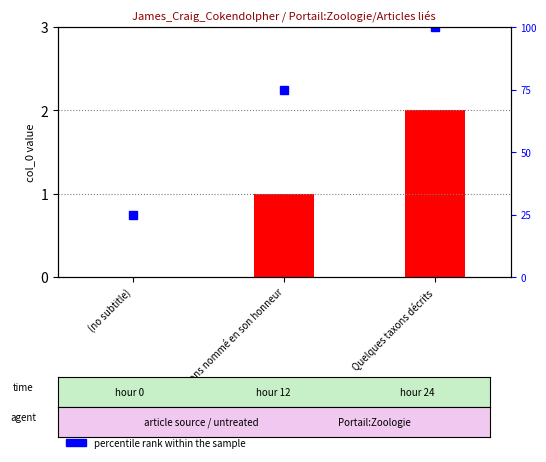

List the labels in order of value, smallest first.

(no subtitle), Taxons nommé en son honneur, Quelques taxons décrits